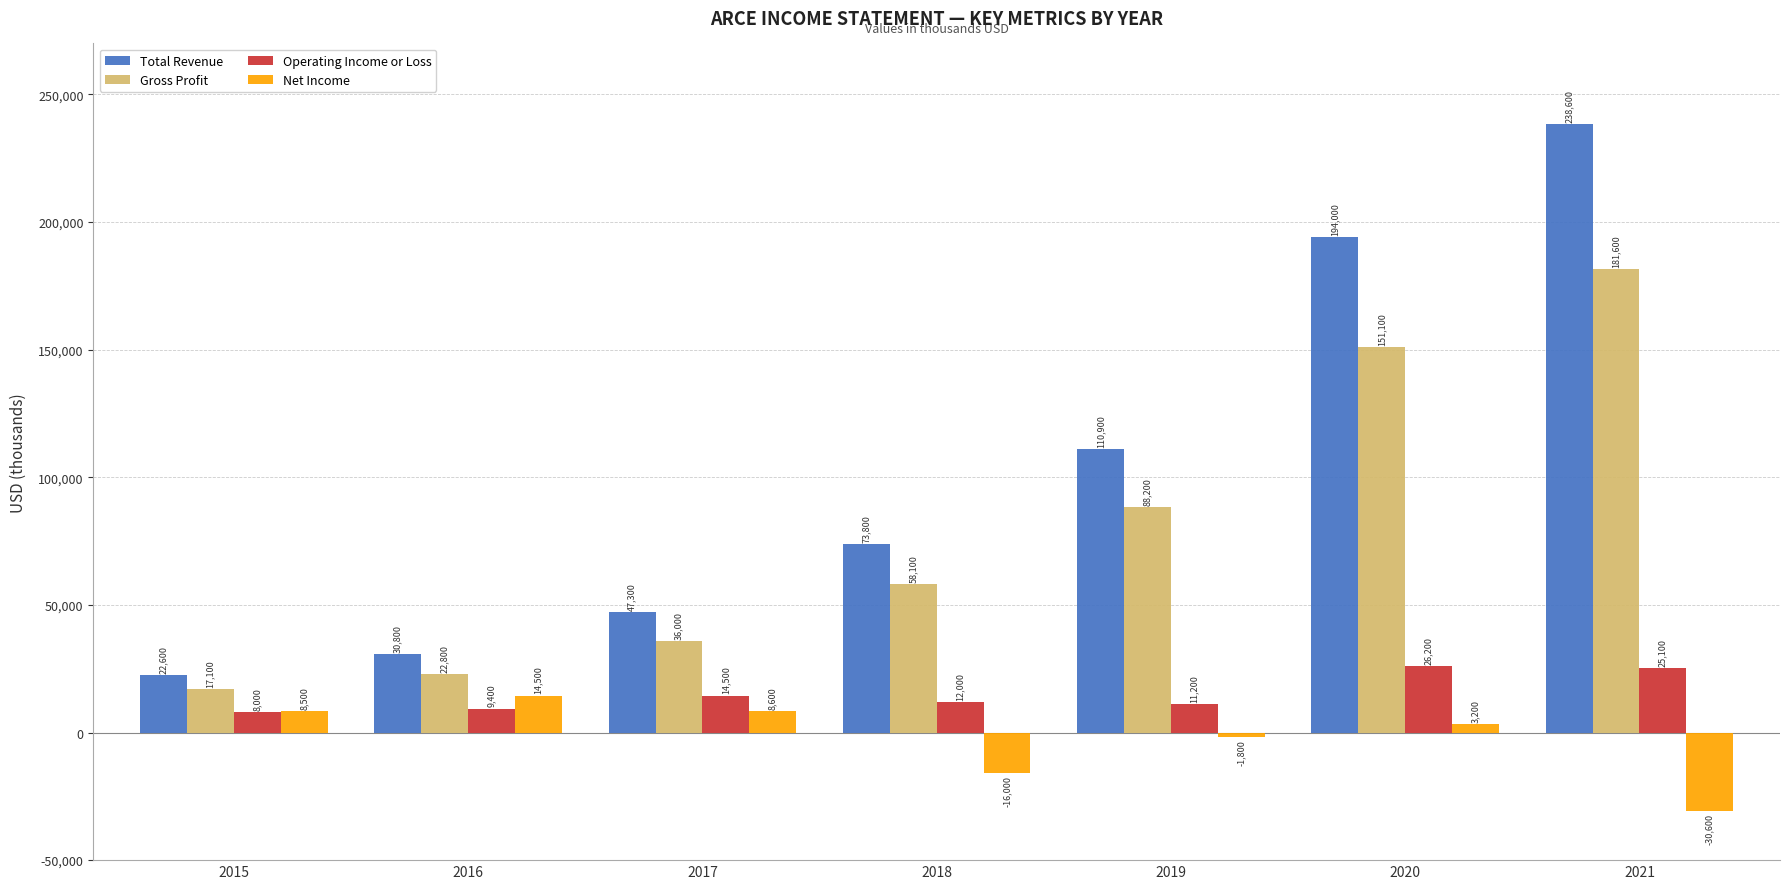

Between 2015 and 2016, which series saw the biggest shift?

Total Revenue